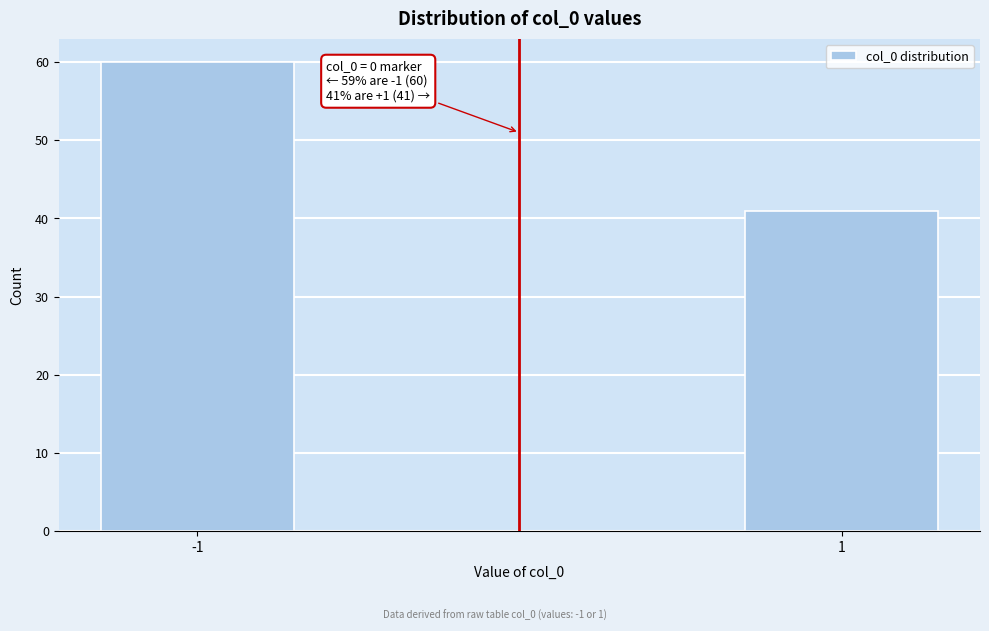

Reading left to right, extract all data points from this chart.

-1=60	1=41